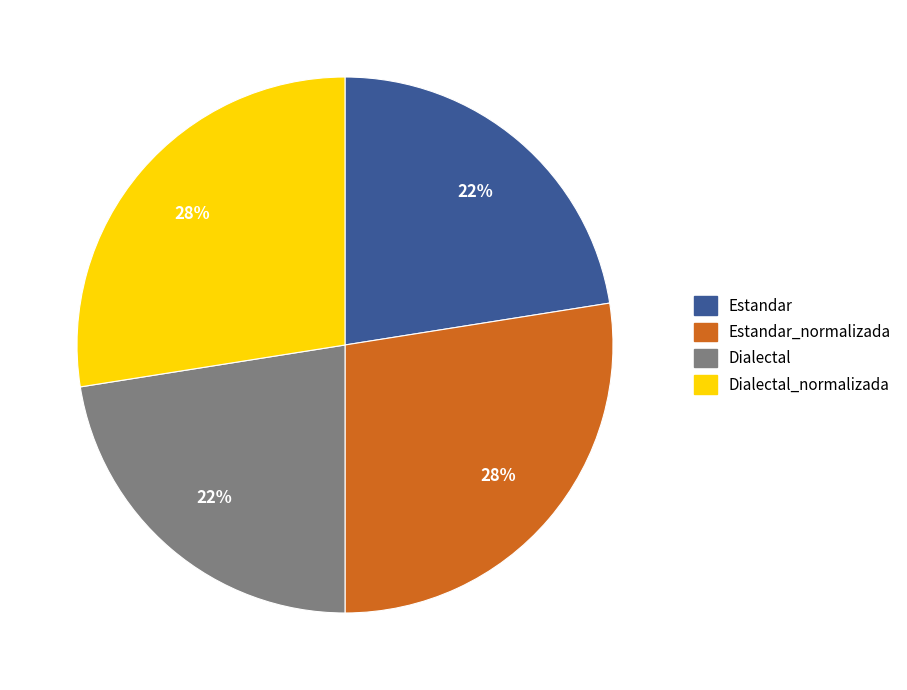

Which has a higher value, Dialectal or Dialectal_normalizada?

Dialectal_normalizada